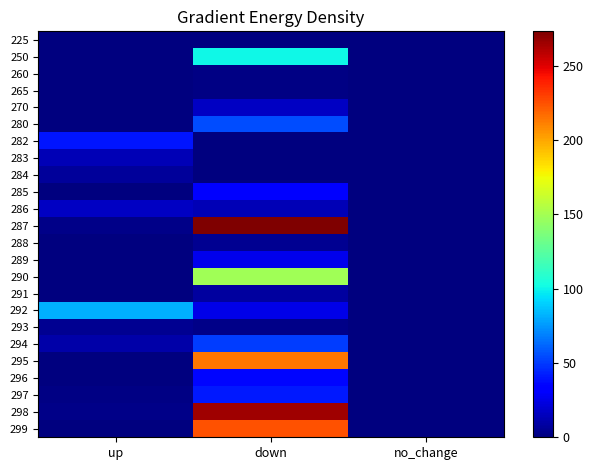

Which category has the lowest value across all series?

up